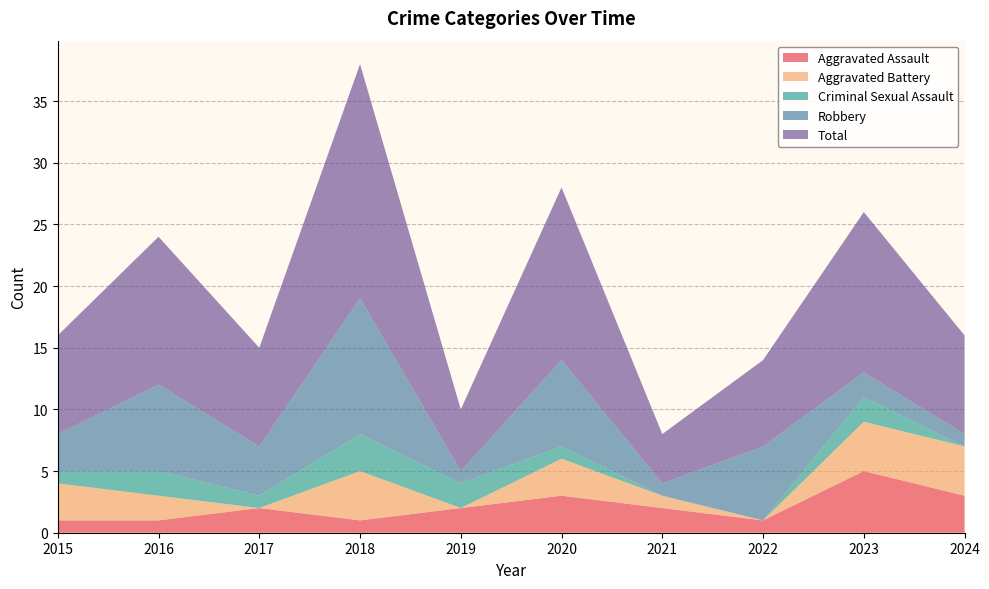

Reading left to right, extract all data points from this chart.

Aggravated Assault: 2015=1	2016=1	2017=2	2018=1	2019=2	2020=3	2021=2	2022=1	2023=5	2024=3
Aggravated Battery: 2015=3	2016=2	2017=0	2018=4	2019=0	2020=3	2021=1	2022=0	2023=4	2024=4
Criminal Sexual Assault: 2015=1	2016=2	2017=1	2018=3	2019=2	2020=1	2021=0	2022=0	2023=2	2024=0
Robbery: 2015=3	2016=7	2017=4	2018=11	2019=1	2020=7	2021=1	2022=6	2023=2	2024=1
Total: 2015=8	2016=12	2017=8	2018=19	2019=5	2020=14	2021=4	2022=7	2023=13	2024=8